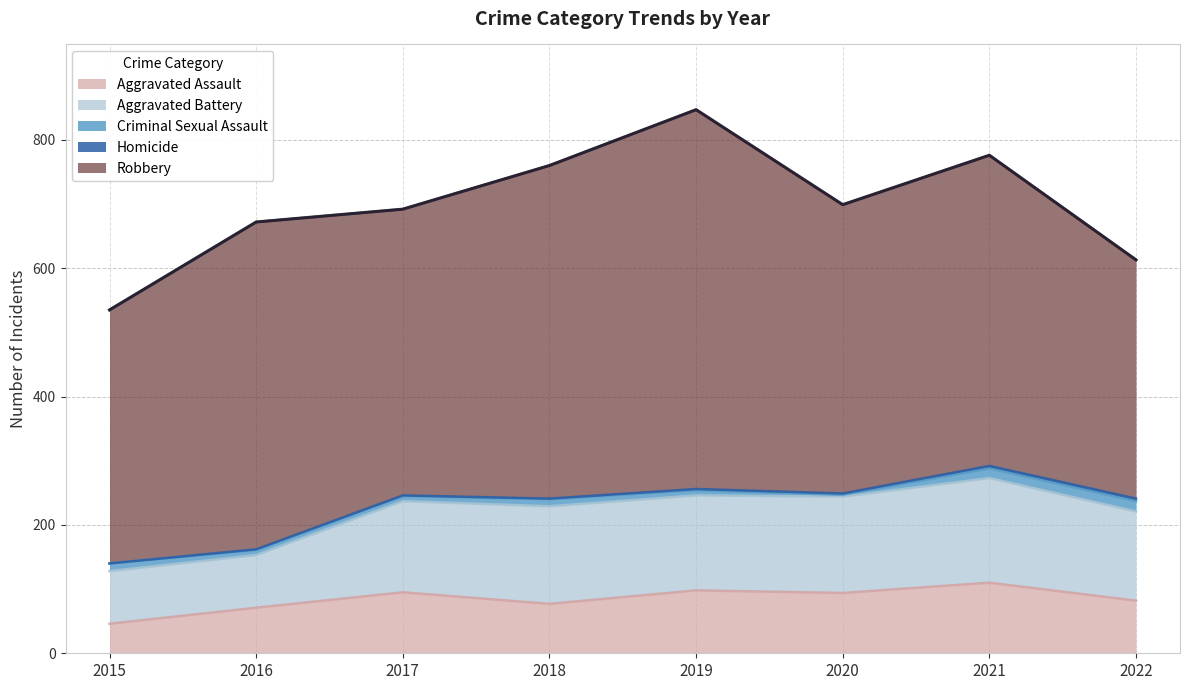

Is it true that Criminal Sexual Assault equals 15 at 2021?

True